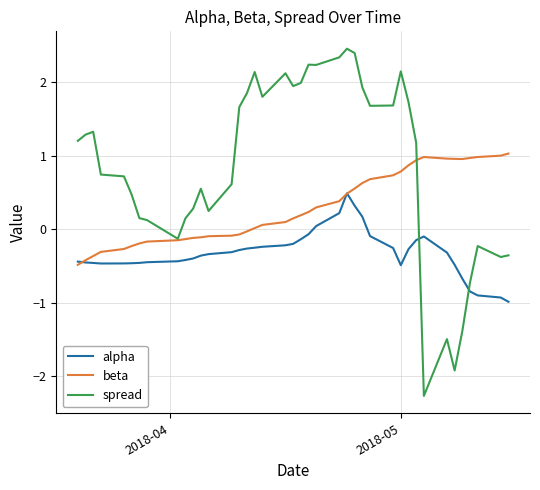

What is the highest value of the spread series?

2.5